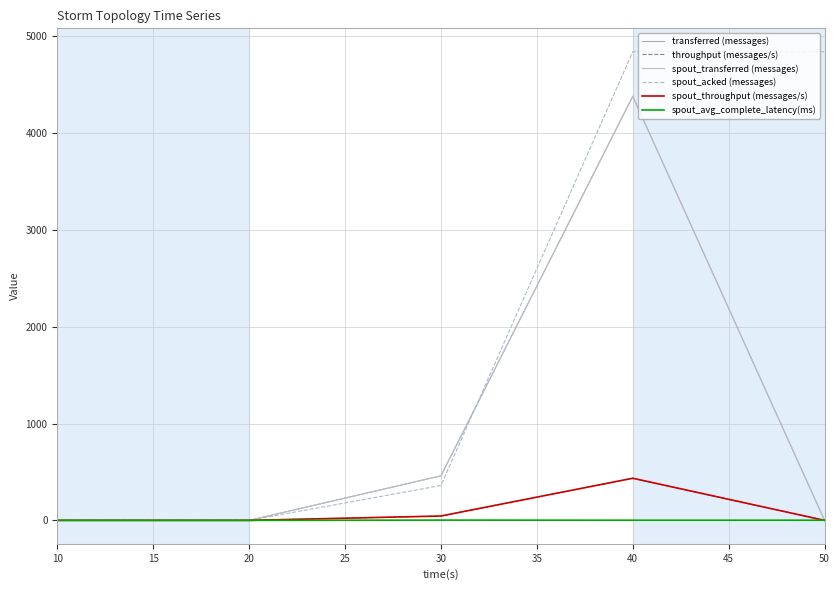

Does the chart have visible grid lines?

Yes